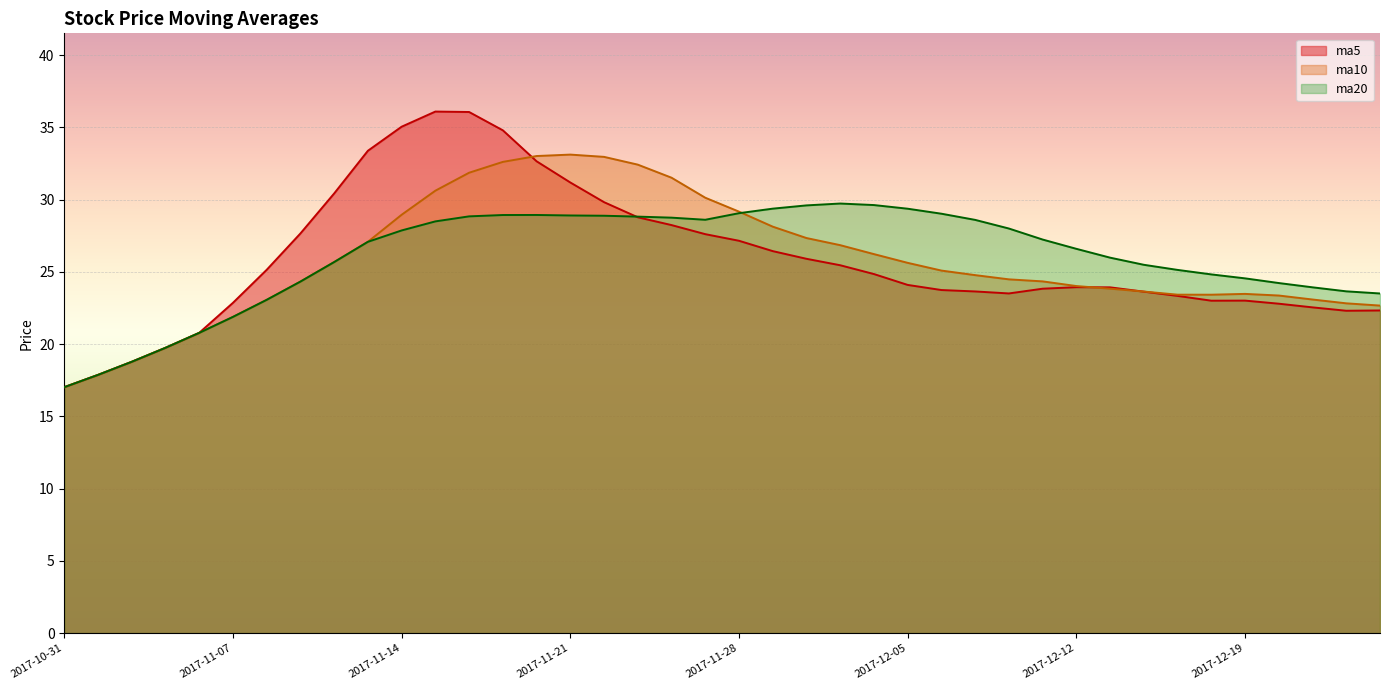

Which category has the lowest value in the ma20 series?

2017-10-31